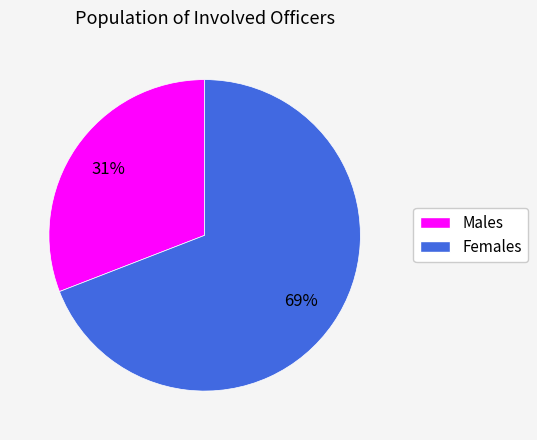

Is there a majority slice in this chart?

Yes